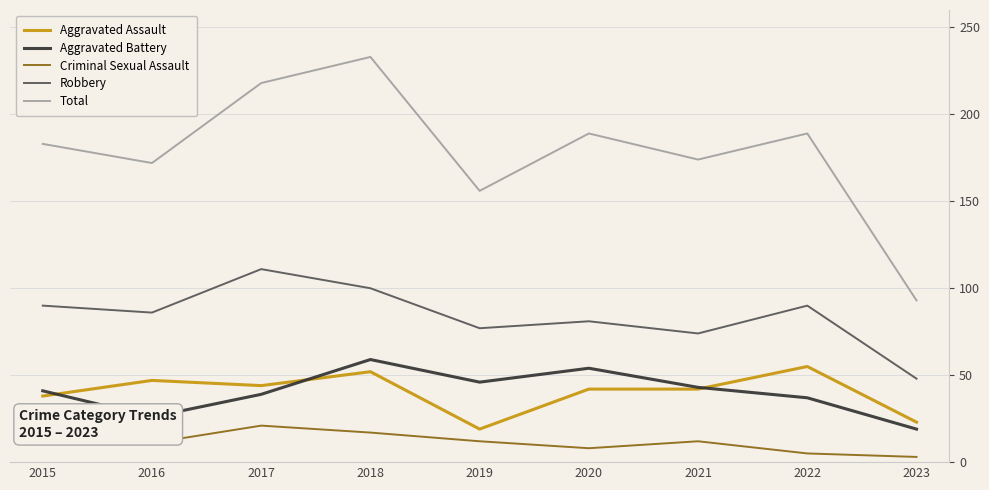

Which series has the largest total across all categories?

Total